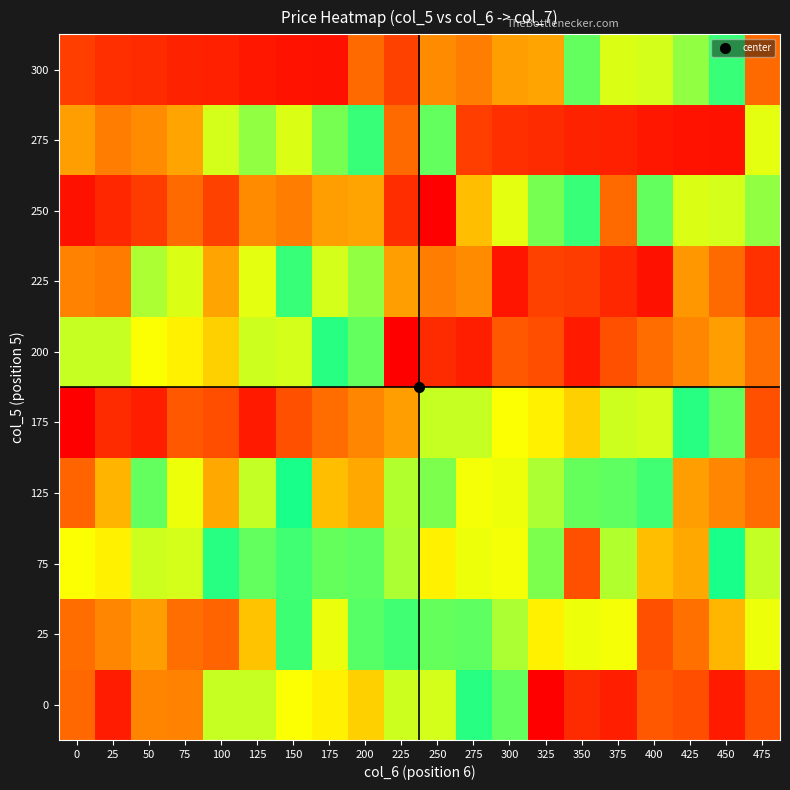

Which category has the highest value across all series?

250